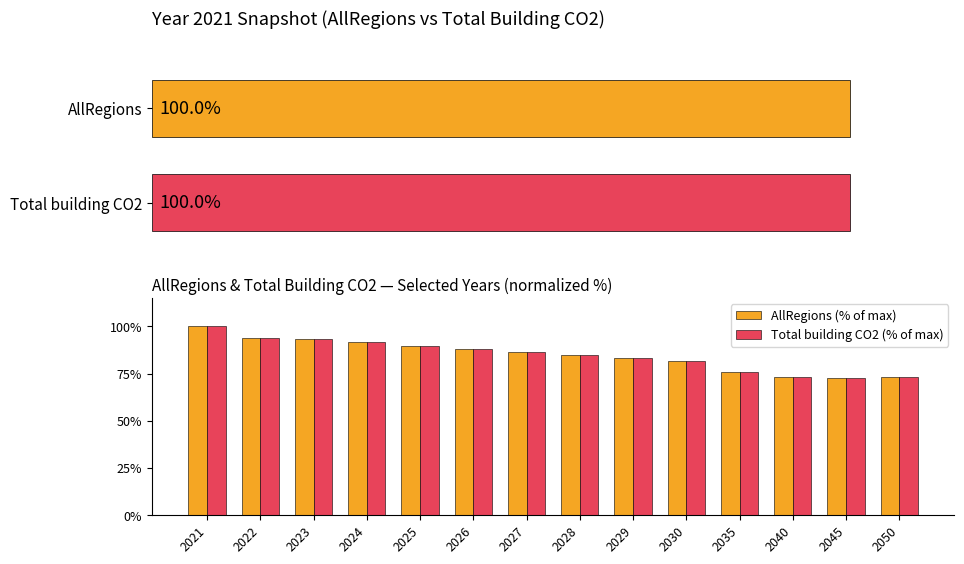

How many groups of bars are there?

14